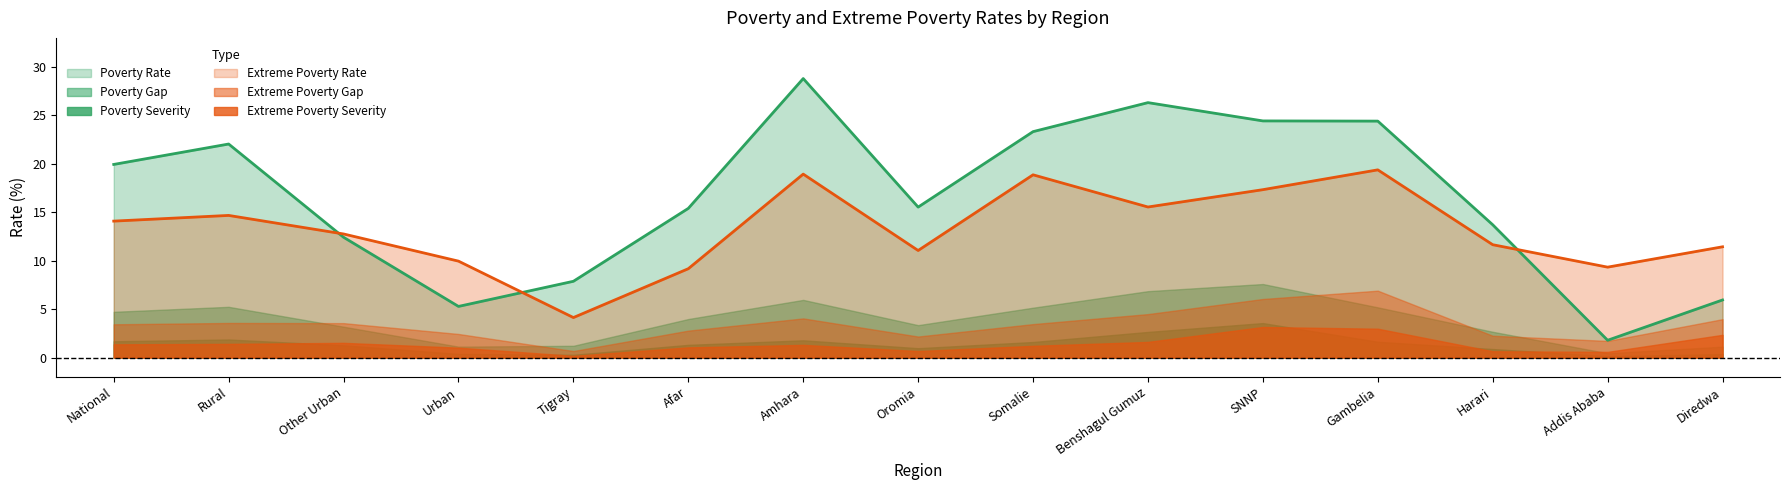

At which label does pov_gap reach its peak?

SNNP